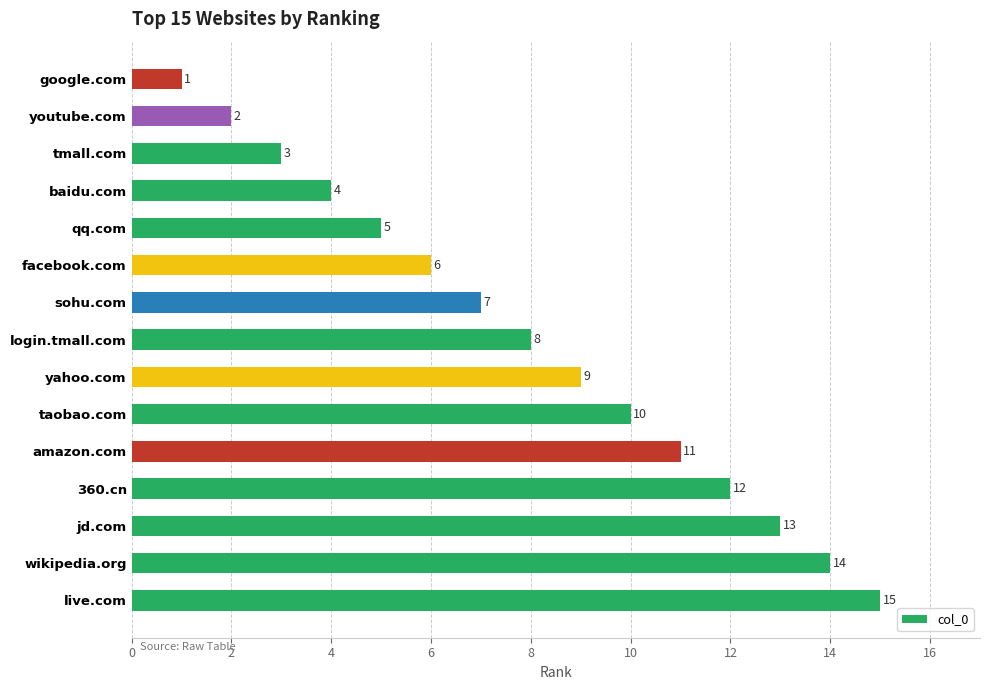

Are the bars grouped side by side (vs. stacked)?

No